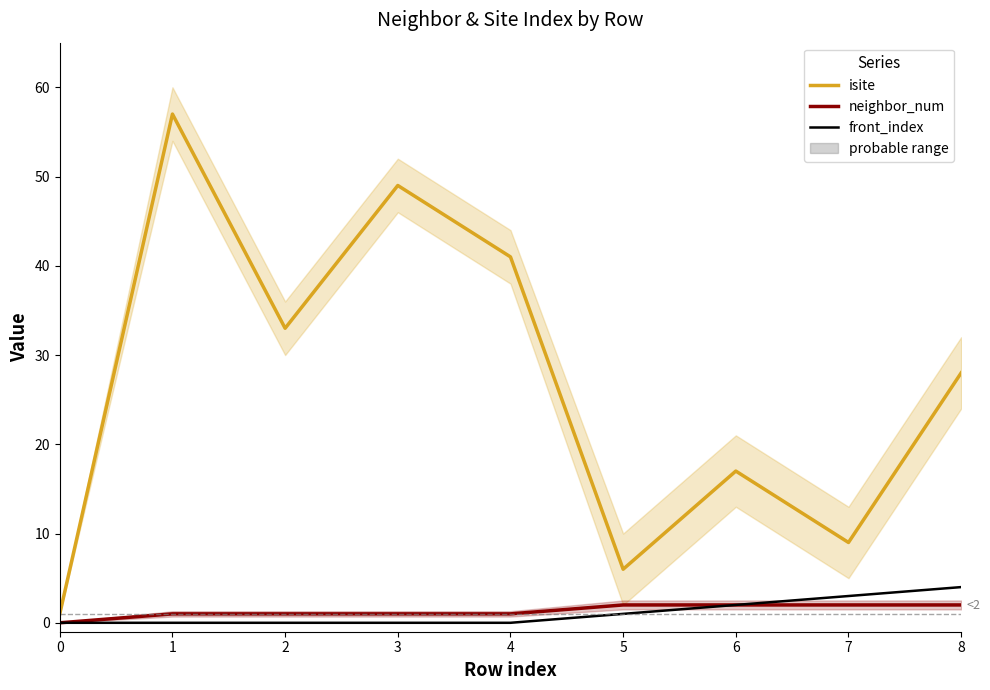

At how many categories does at least one series exceed 42?

2